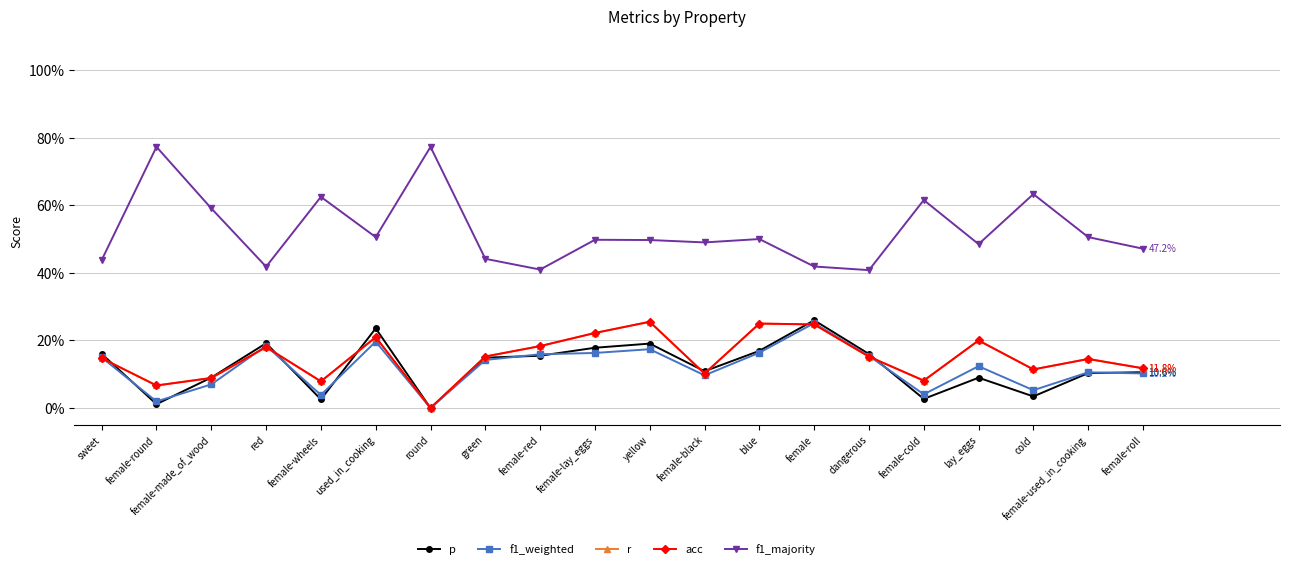

Reading left to right, transcribe all the data shown in this chart.

p: sweet=16.0	female-round=1.1	female-made_of_wood=9.0	red=19.2	female-wheels=2.5	used_in_cooking=23.6	round=0.0	green=14.9	female-red=15.5	female-lay_eggs=17.8	yellow=19.1	female-black=10.9	blue=16.9	female=26.0	dangerous=16.0	female-cold=2.7	lay_eggs=9.0	cold=3.4	female-used_in_cooking=10.3	female-roll=10.6
f1_weighted: sweet=15.0	female-round=1.9	female-made_of_wood=7.0	red=18.4	female-wheels=3.9	used_in_cooking=19.7	round=0.0	green=14.2	female-red=15.9	female-lay_eggs=16.3	yellow=17.4	female-black=9.7	blue=16.4	female=25.1	dangerous=15.4	female-cold=4.0	lay_eggs=12.4	cold=5.3	female-used_in_cooking=10.6	female-roll=10.2
r: sweet=14.8	female-round=6.7	female-made_of_wood=8.9	red=18.0	female-wheels=7.9	used_in_cooking=21.0	round=0.0	green=15.2	female-red=18.3	female-lay_eggs=22.2	yellow=25.5	female-black=10.2	blue=25.0	female=24.8	dangerous=15.2	female-cold=8.1	lay_eggs=20.0	cold=11.4	female-used_in_cooking=14.5	female-roll=11.8
acc: sweet=14.8	female-round=6.7	female-made_of_wood=8.9	red=18.0	female-wheels=7.9	used_in_cooking=21.0	round=0.0	green=15.2	female-red=18.3	female-lay_eggs=22.2	yellow=25.5	female-black=10.2	blue=25.0	female=24.8	dangerous=15.2	female-cold=8.1	lay_eggs=20.0	cold=11.4	female-used_in_cooking=14.5	female-roll=11.8
f1_majority: sweet=43.8	female-round=77.3	female-made_of_wood=59.1	red=41.8	female-wheels=62.5	used_in_cooking=50.6	round=77.3	green=44.2	female-red=41.0	female-lay_eggs=49.8	yellow=49.7	female-black=49.0	blue=50.0	female=41.9	dangerous=40.8	female-cold=61.6	lay_eggs=48.5	cold=63.3	female-used_in_cooking=50.6	female-roll=47.2